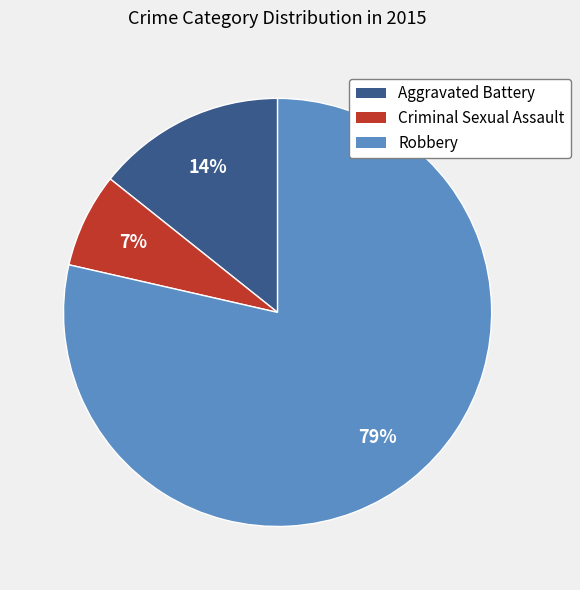

Is there a majority slice in this chart?

Yes